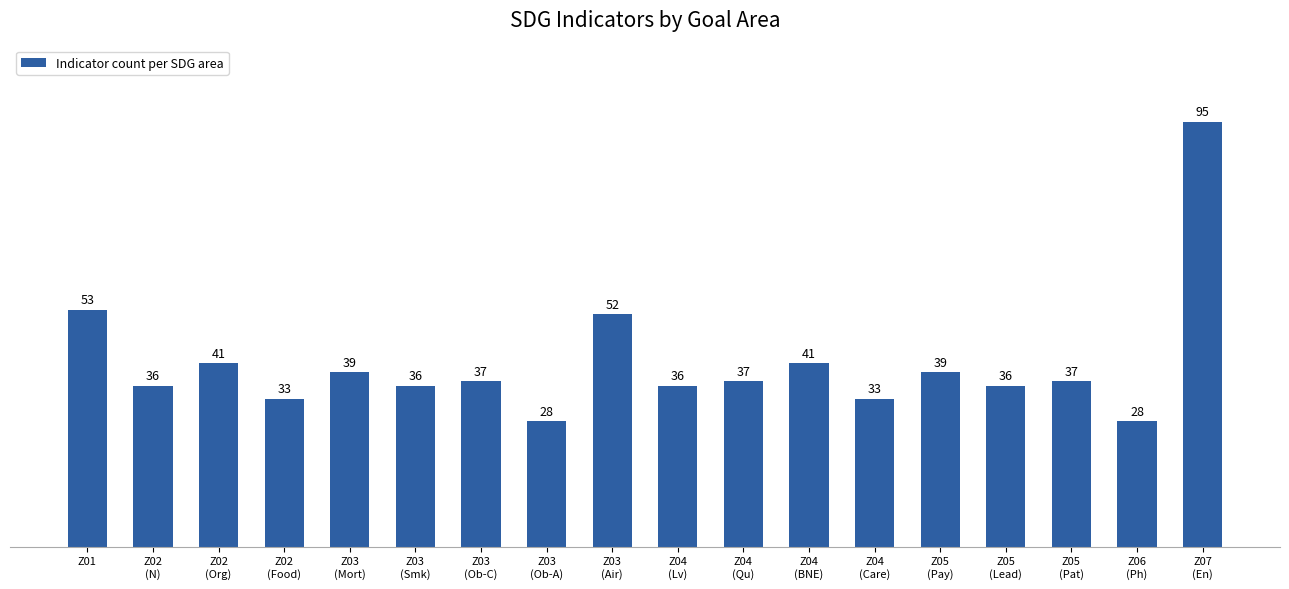

What is the difference between the values at Z05
(Pay) and Z04
(BNE)?

2